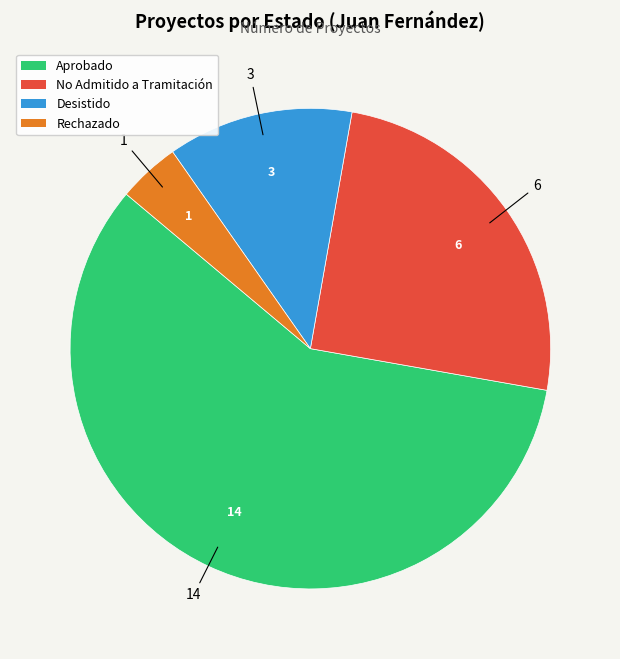

Rank the categories by value from lowest to highest.

Rechazado, Desistido, No Admitido a Tramitación, Aprobado